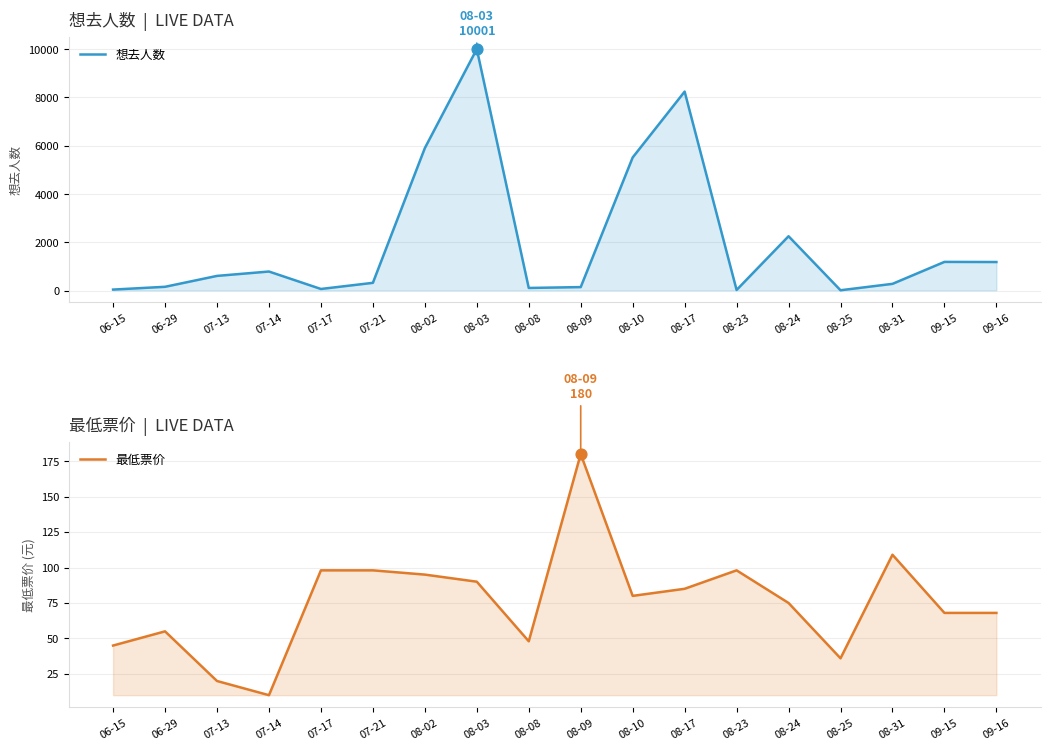

What are all the series names shown in the legend?

想去人数, 最低票价